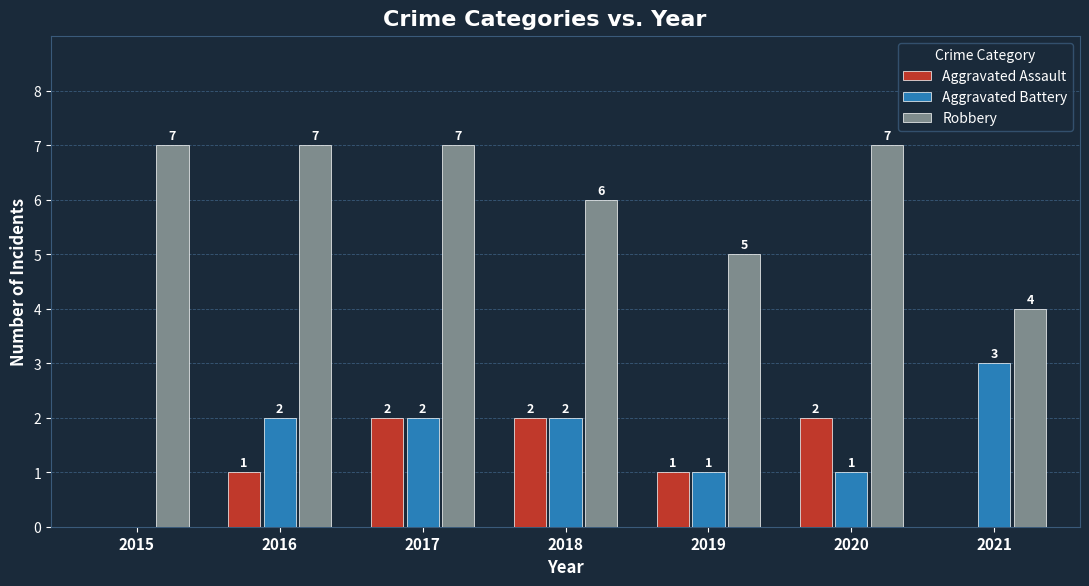

Is the value of Aggravated Battery at 2016 greater than the value of Aggravated Assault at 2019?

Yes